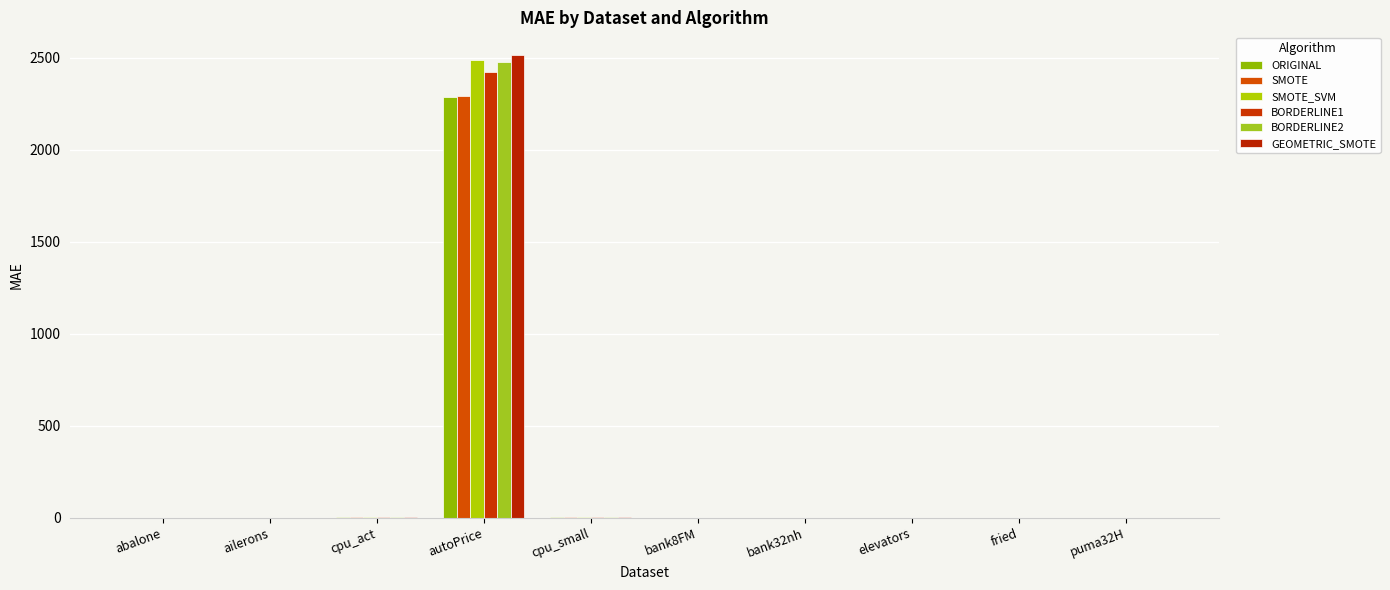

How many groups of bars are there?

10